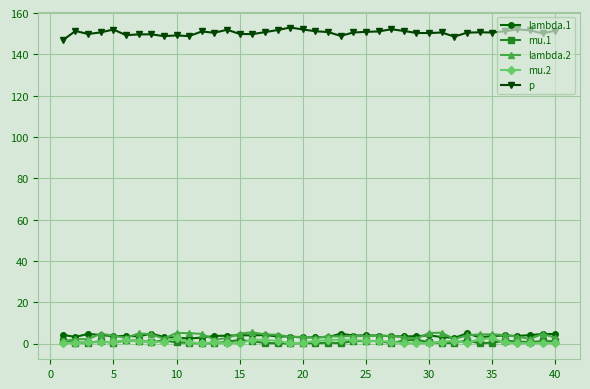

How many categories are shown in the chart?

40